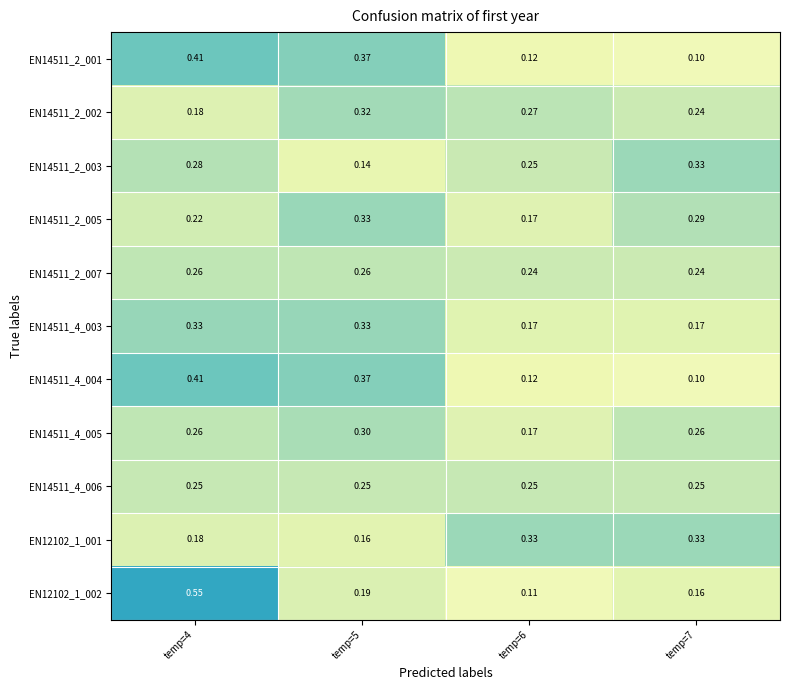

Between temp=4 and temp=6, which series saw the biggest shift?

EN12102_1_002